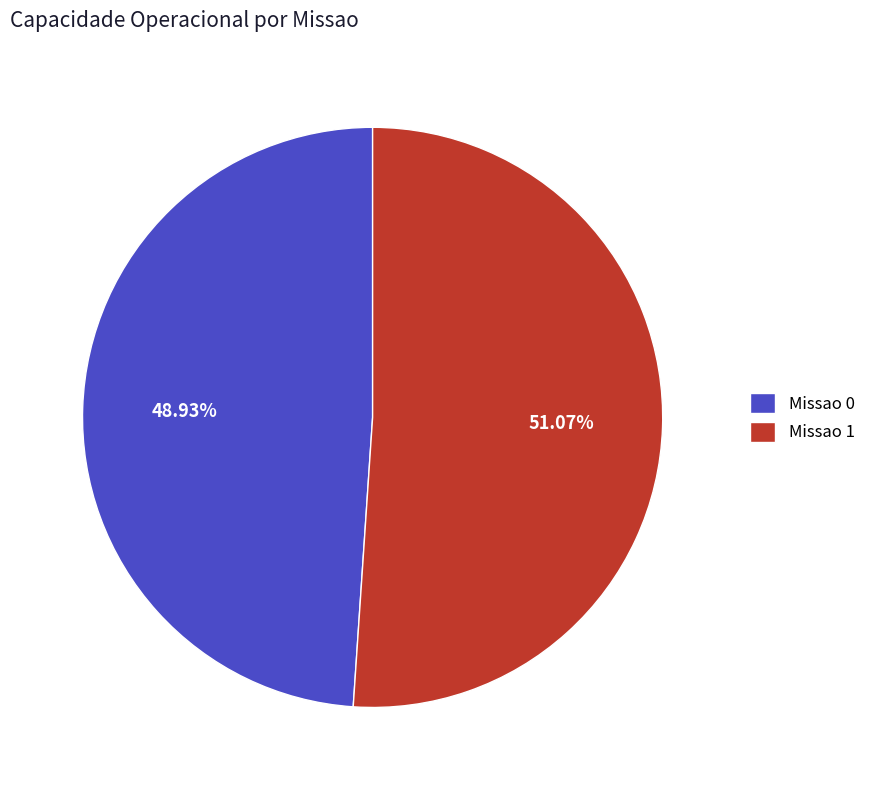

What is the majority slice?

Missao 1